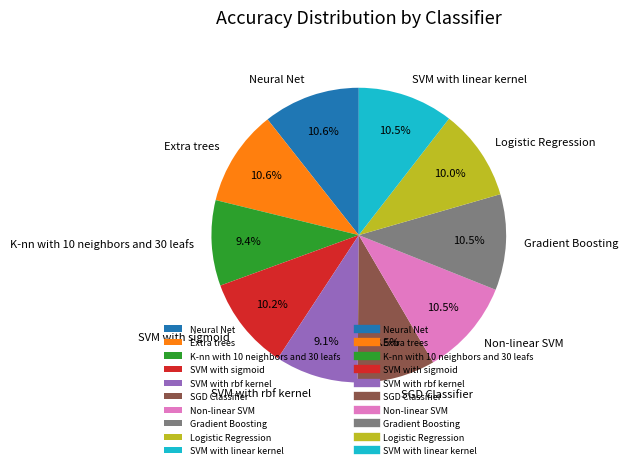

To the nearest percent, what is the average slice percentage?

10%